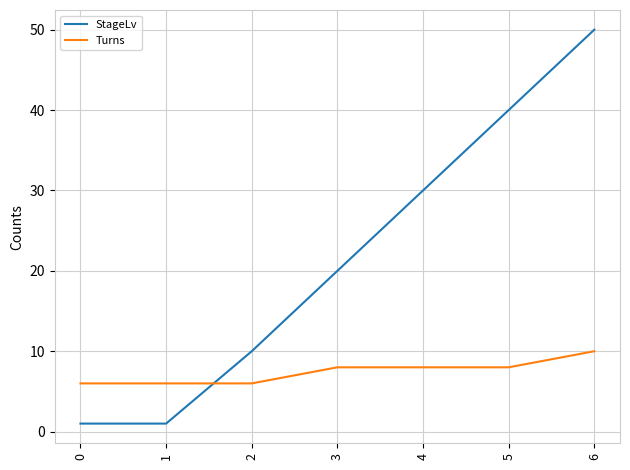

Which series has the widest spread of values?

StageLv